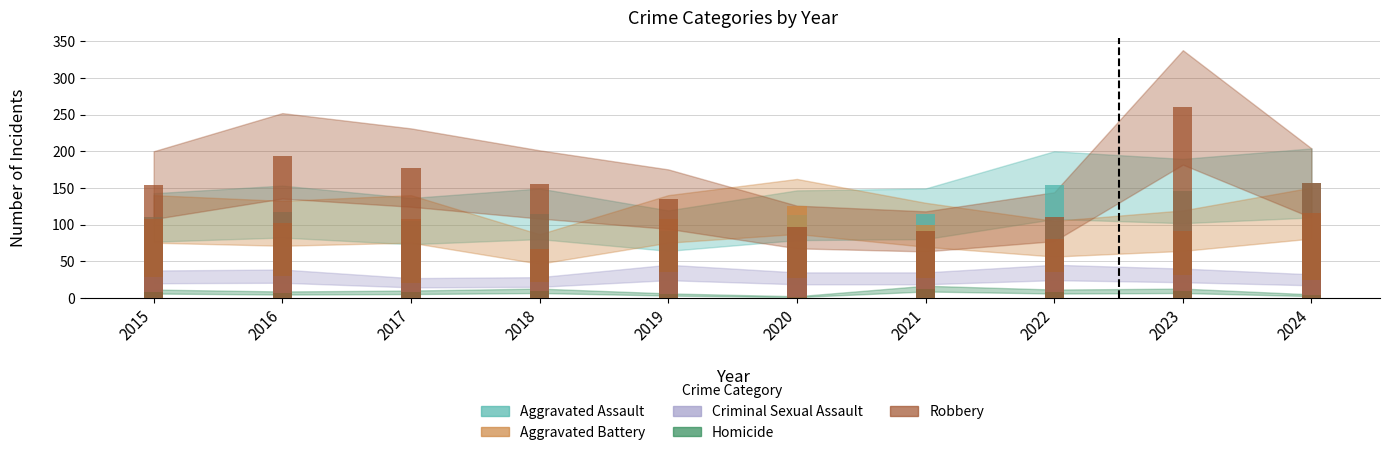

Does the chart contain stacked bars?

No